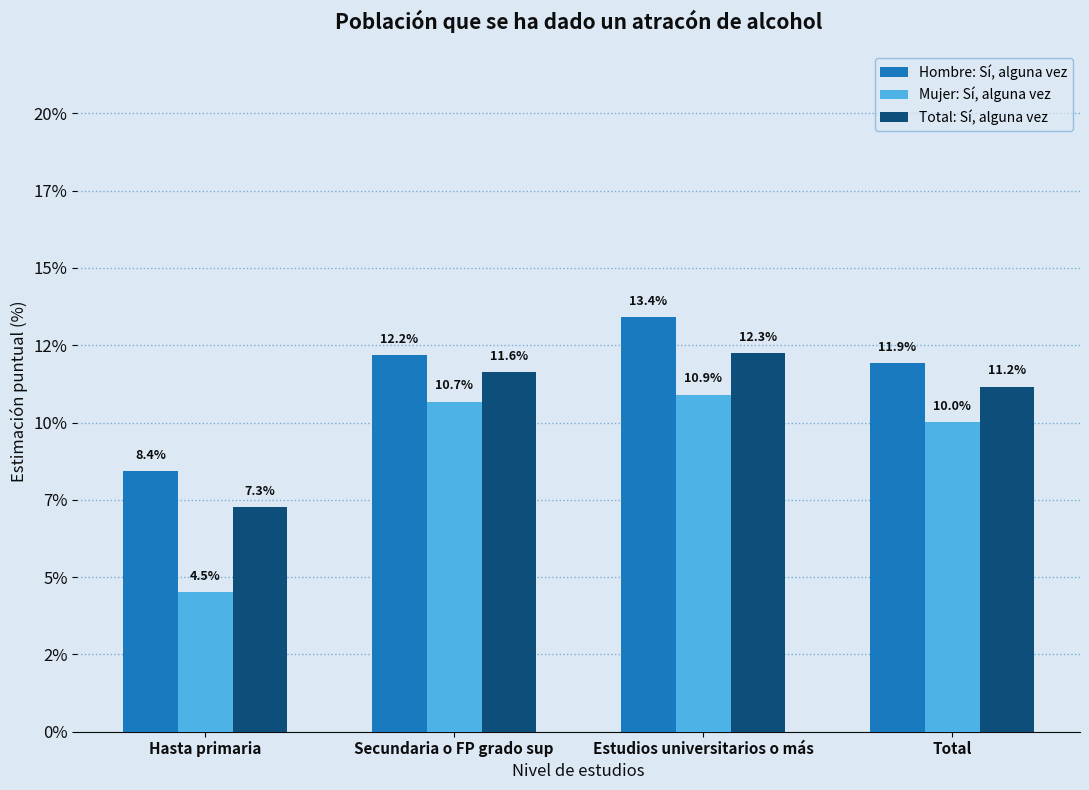

Is it true that Hombre: Sí, alguna vez equals 19.2 at Estudios universitarios o más?

False